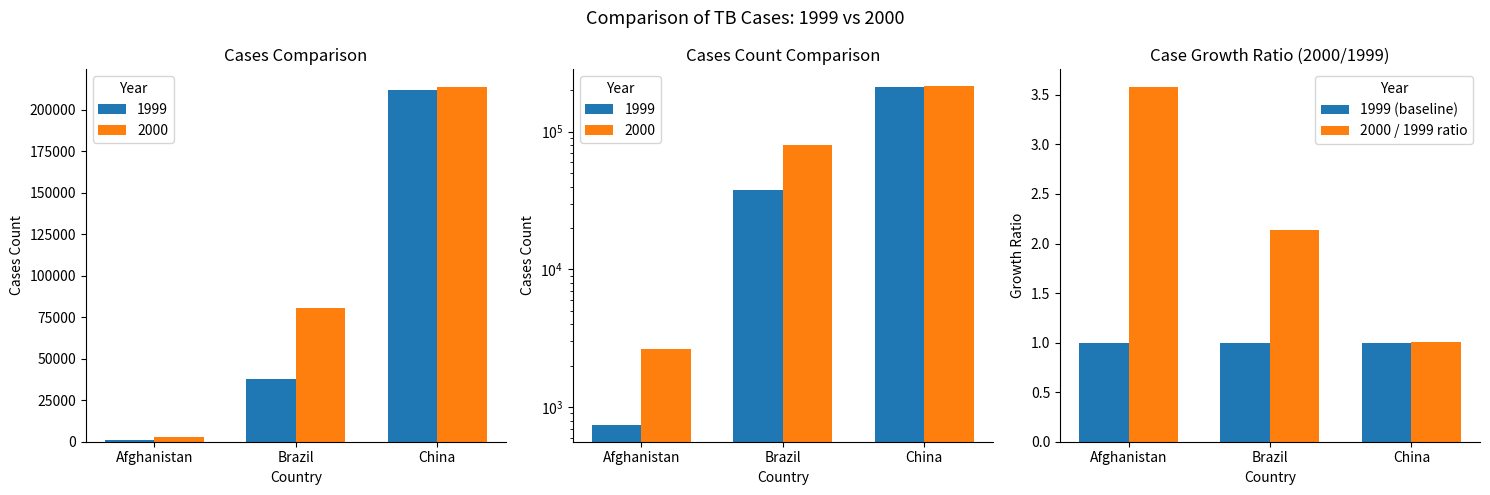

The 2000 / 1999 ratio series shows 1.0 at China. True or false?

True